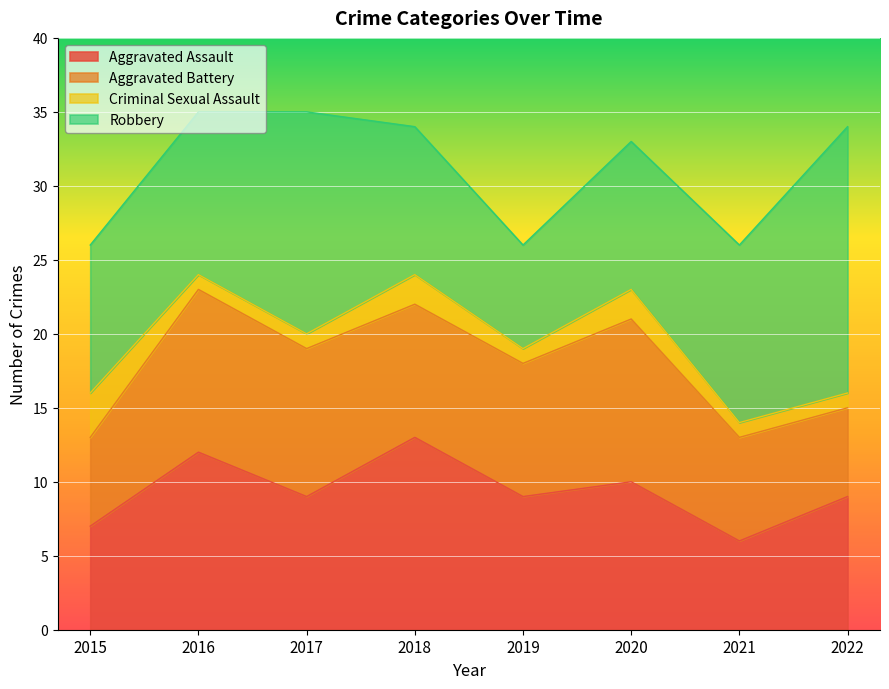

Is it true that Aggravated Battery equals 5 at 2020?

False